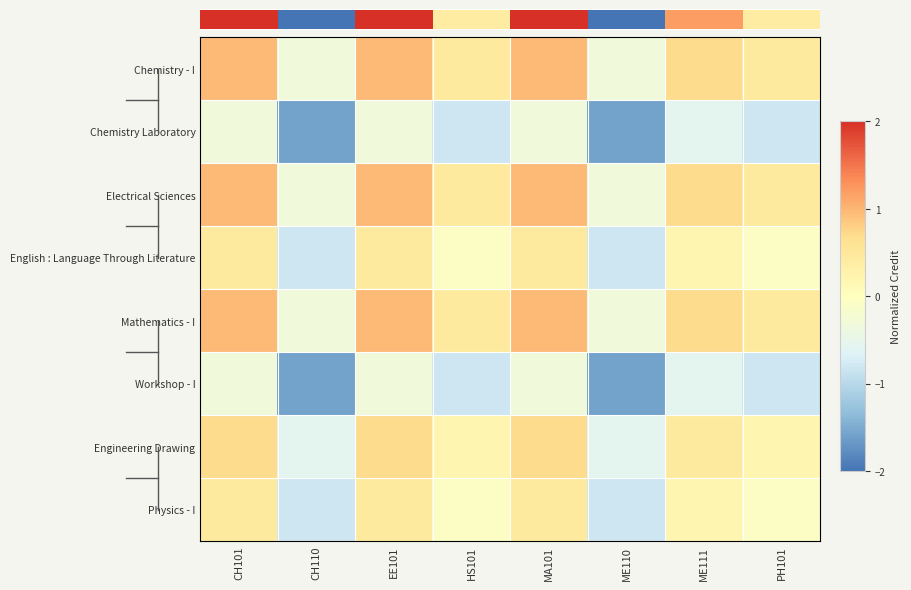

At HS101, list the series in order from smallest to largest.

Chemistry Laboratory, Workshop - I, English : Language Through Literature, Physics - I, Engineering Drawing, Chemistry - I, Electrical Sciences, Mathematics - I